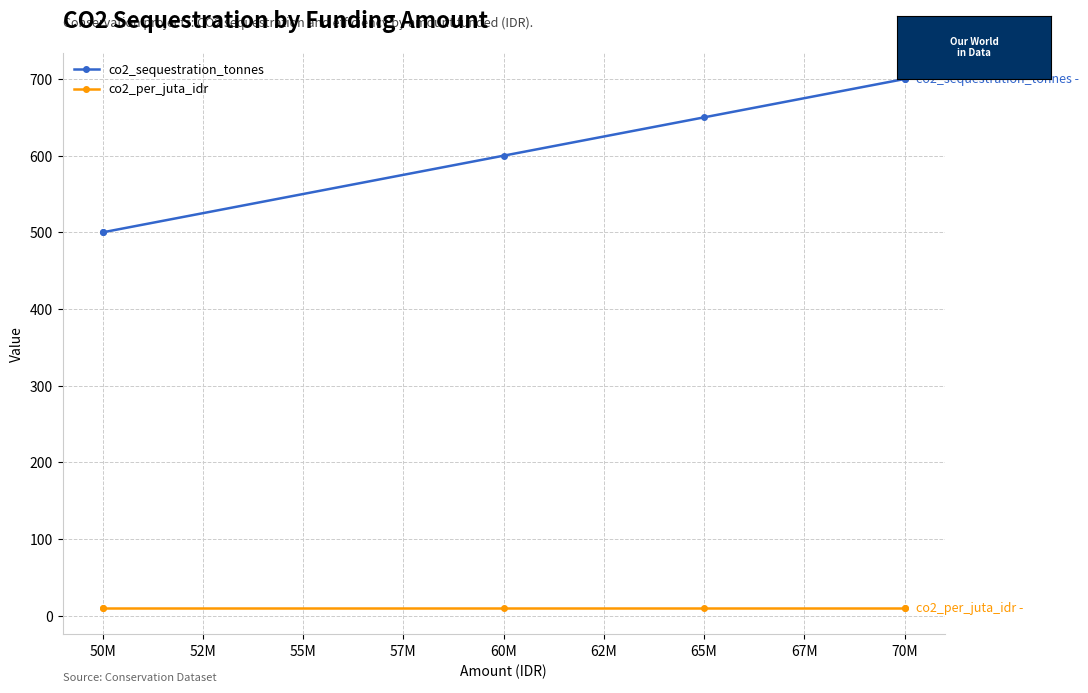

Is this an area chart (filled region under the line)?

No